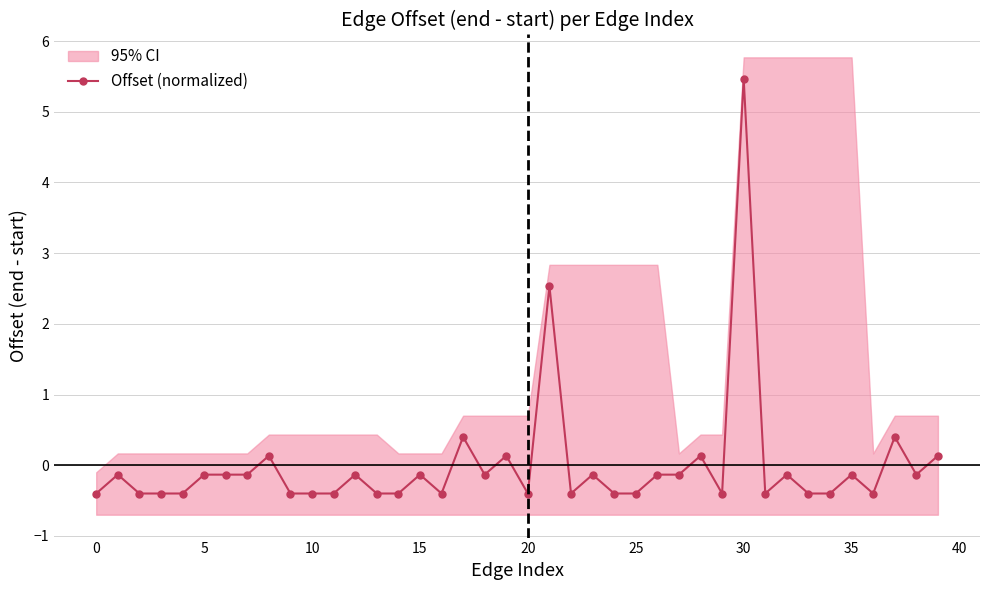

True or false: Offset (normalized) has more than 2 interior local peaks.

True